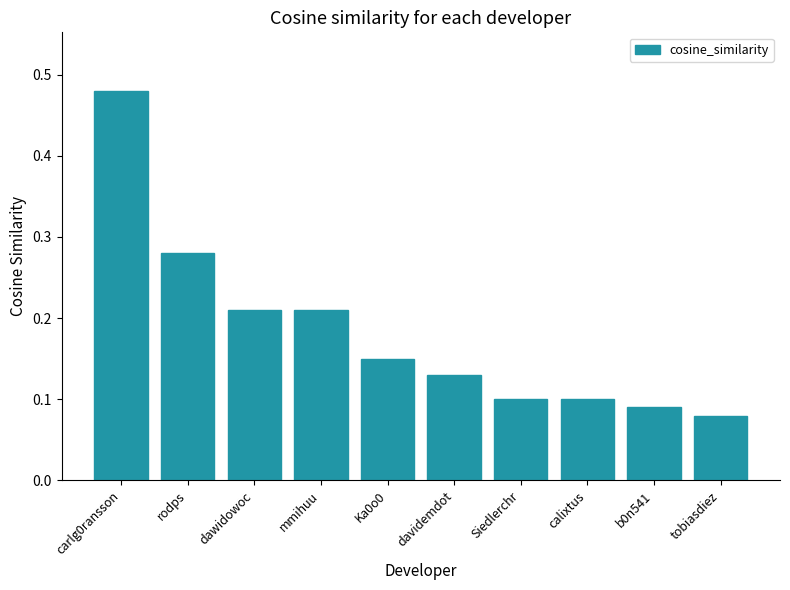

What is the label of the 8th bar from the left?

calixtus